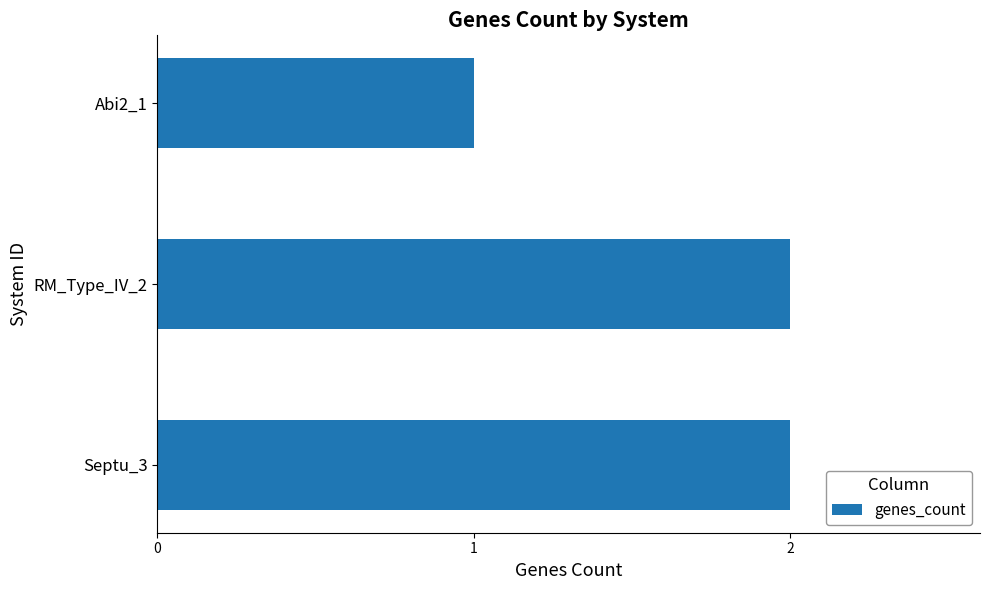

Where is the data nearest to the value 1?

Abi2_1